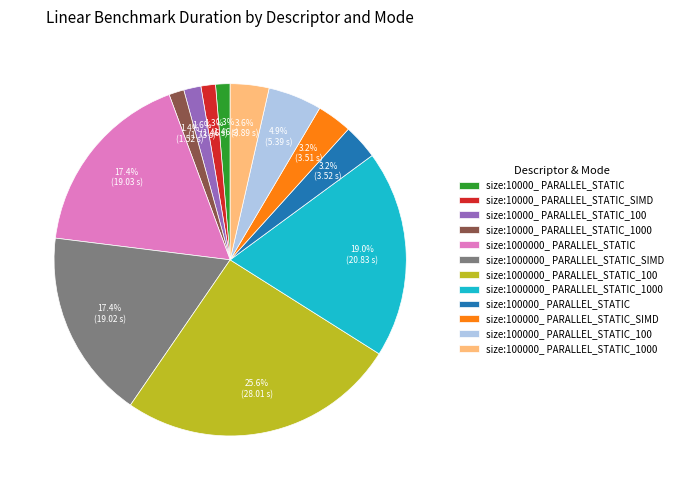

What is the total percentage of size:10000_ PARALLEL_STATIC_100 and size:1000000_ PARALLEL_STATIC_SIMD?

19.0%